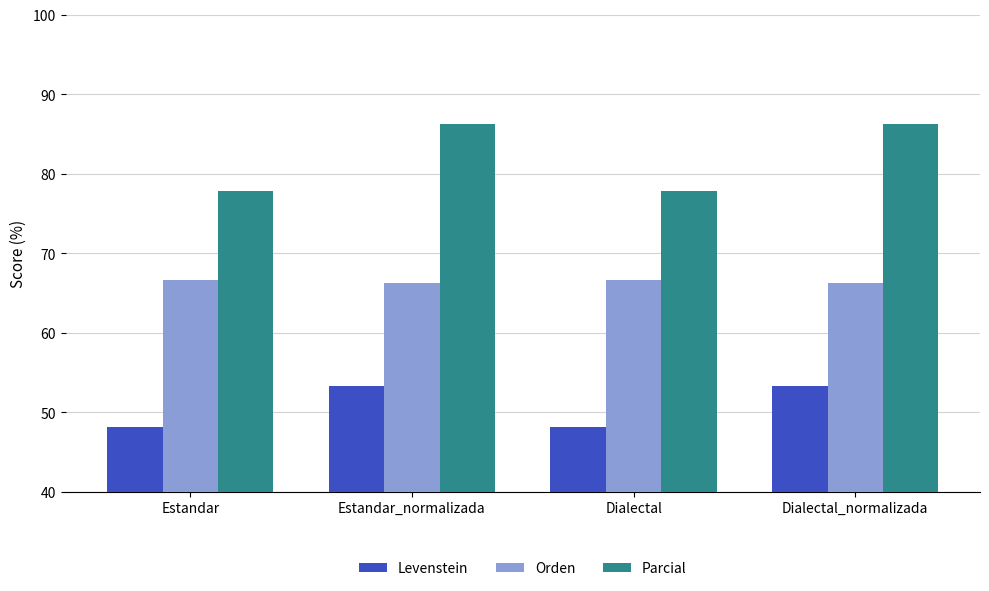

At Estandar, list the series in order from smallest to largest.

Levenstein, Orden, Parcial